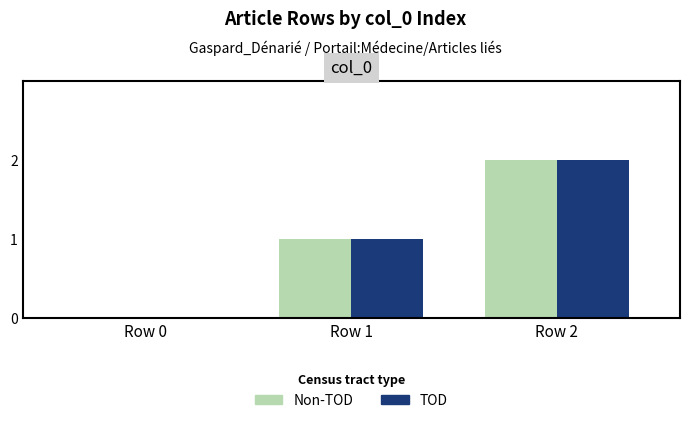

At which label does TOD reach its peak?

Row 2